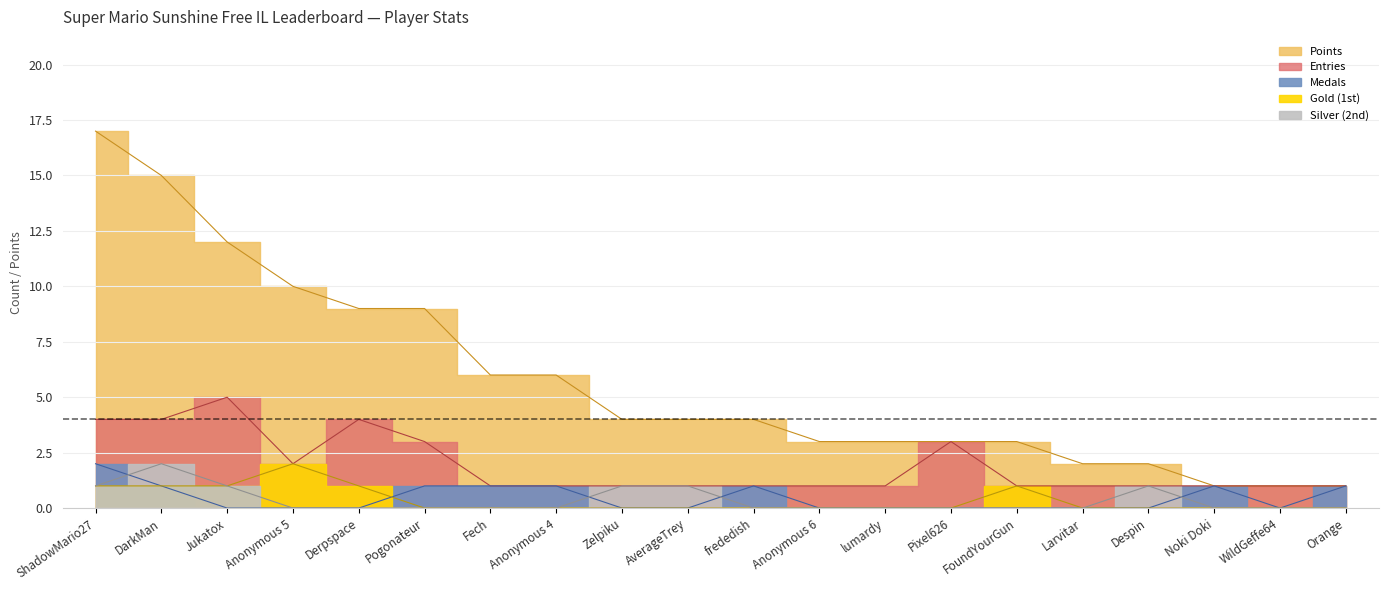

True or false: Entries and Points intersect in this chart.

False